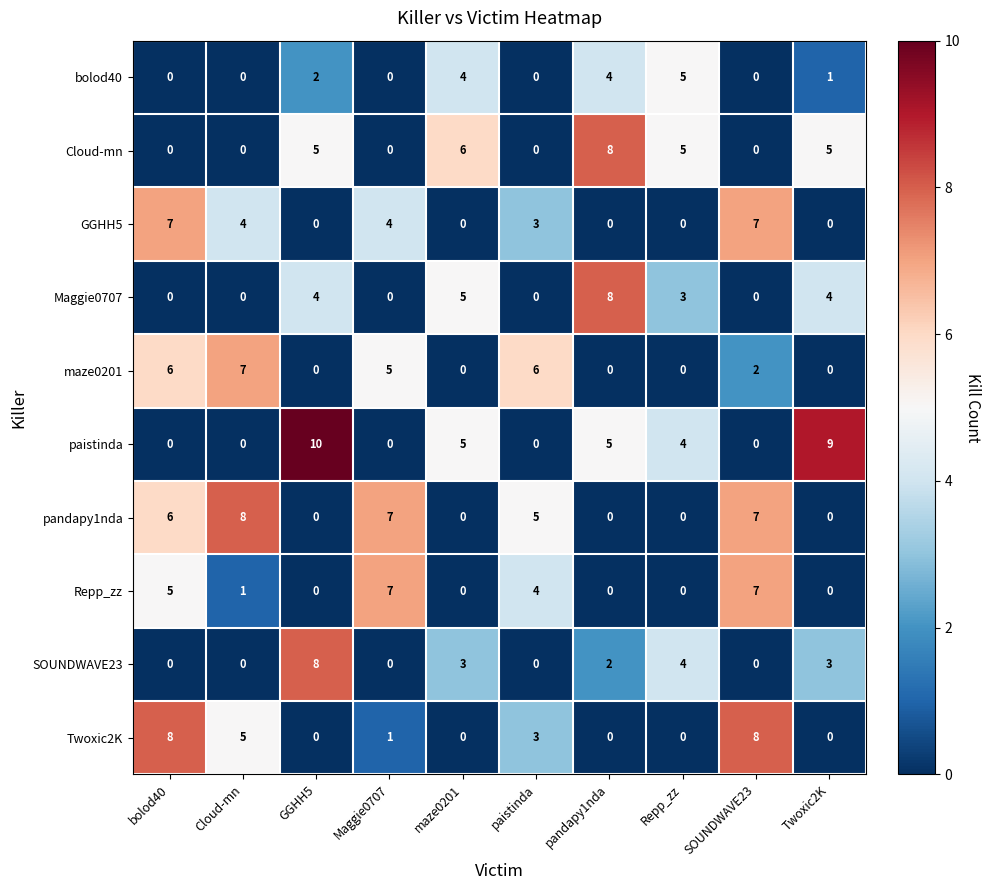

Count the Cloud-mn values in the range 0 to 5.

8